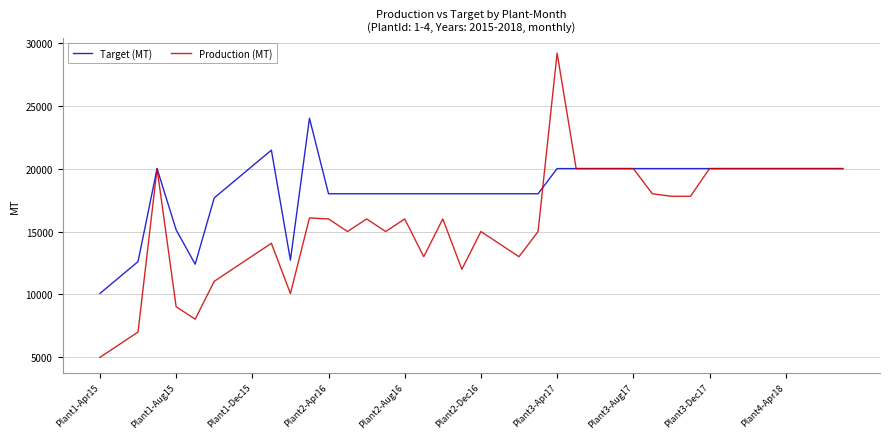

What are all the series names shown in the legend?

Target (MT), Production (MT)